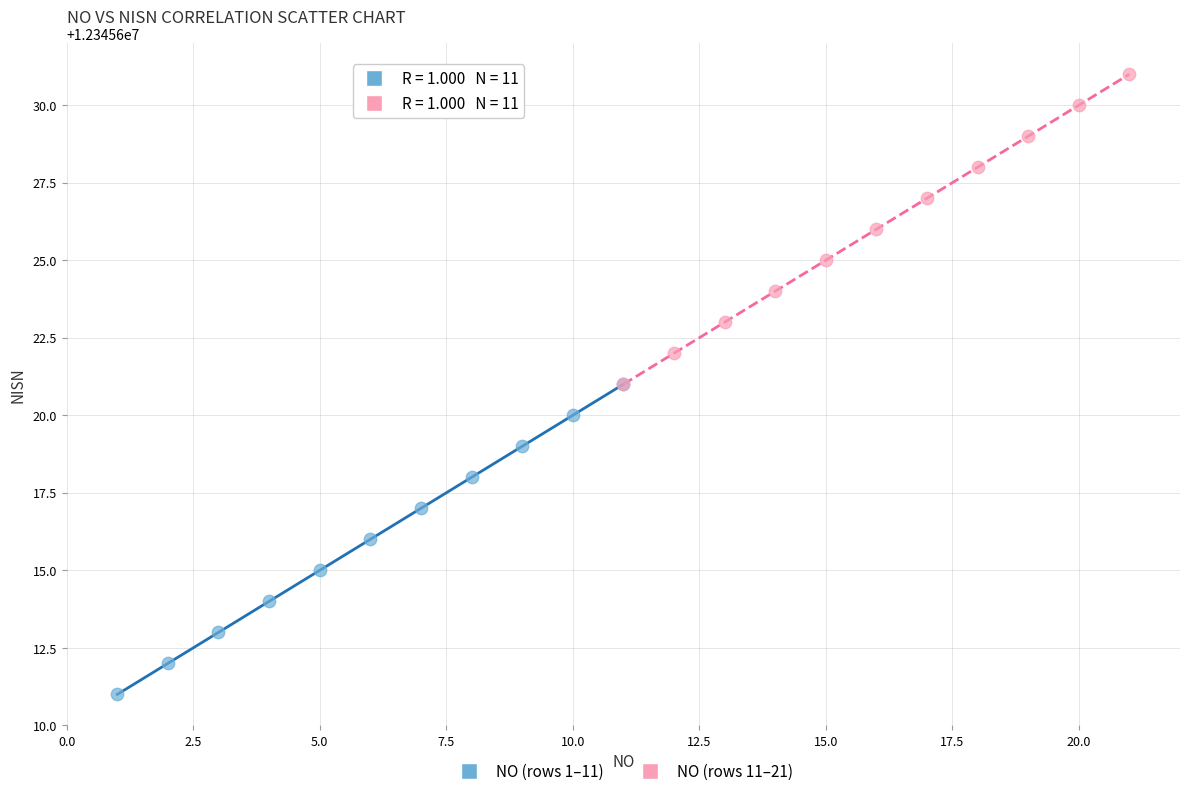

Which series reaches the minimum Y coordinate?

NO (rows 1–11)